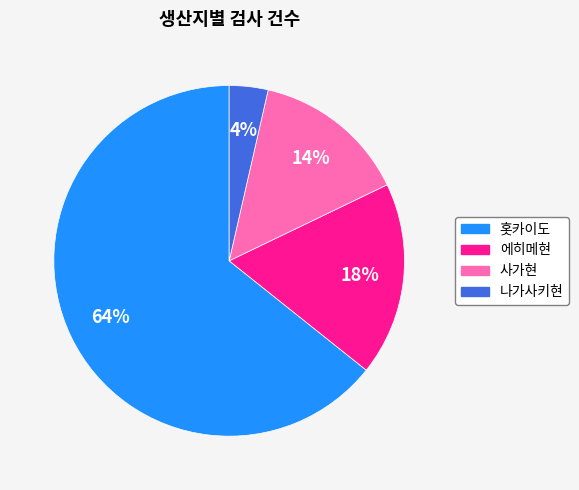

Do 홋카이도 and 에히메현 together represent more than half of the pie?

Yes